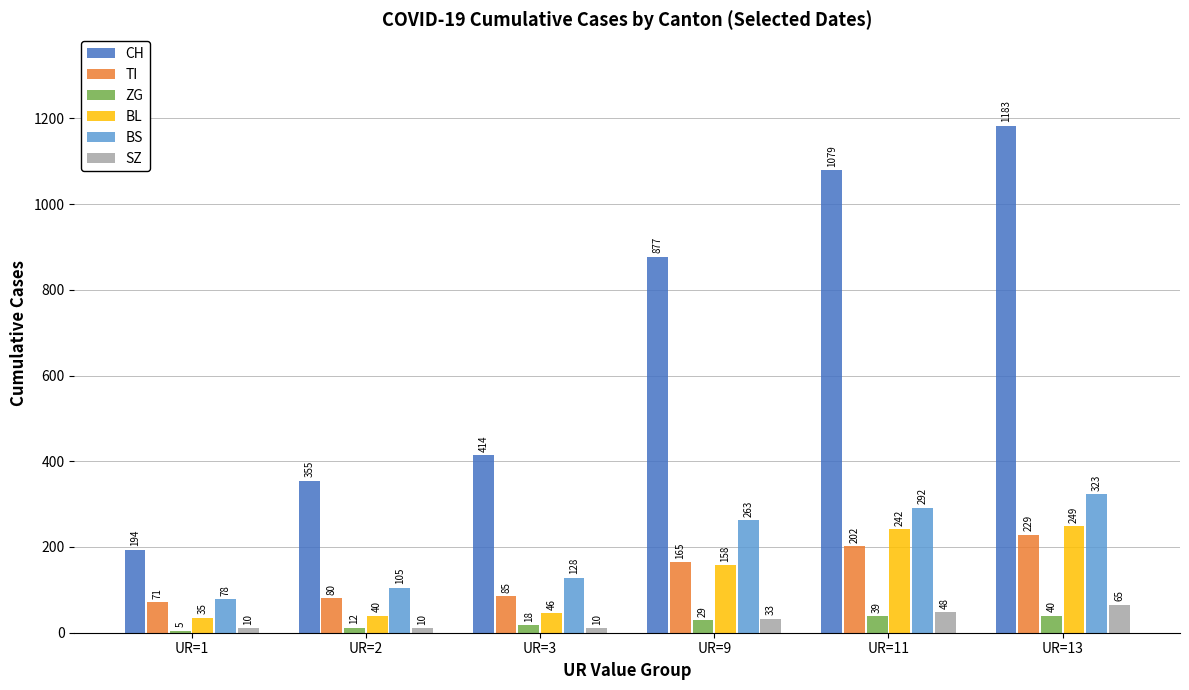

At how many categories does at least one series exceed 445?

3